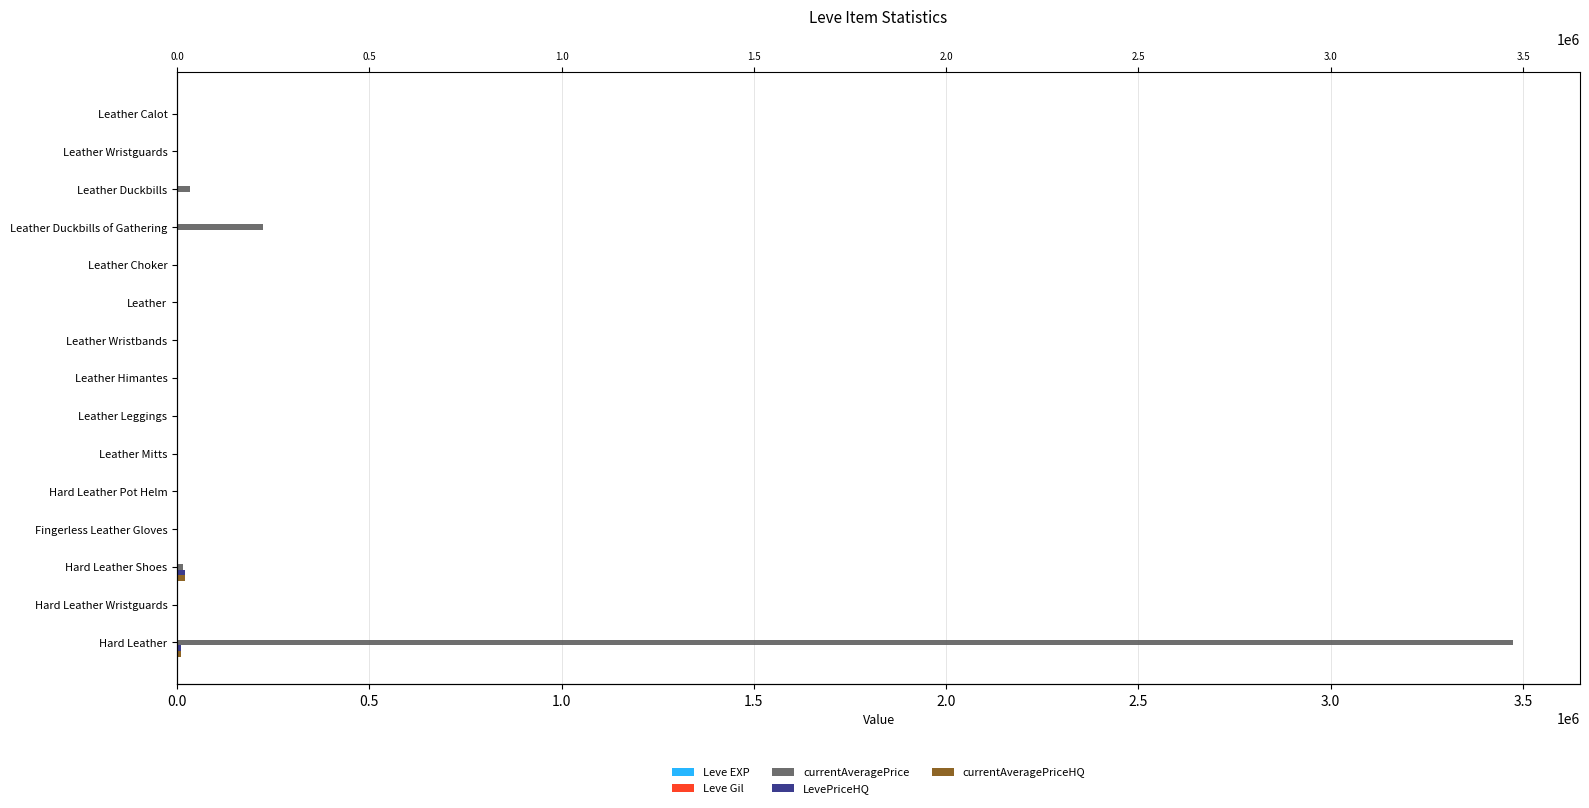

Which series has the largest range (max minus min)?

currentAveragePrice